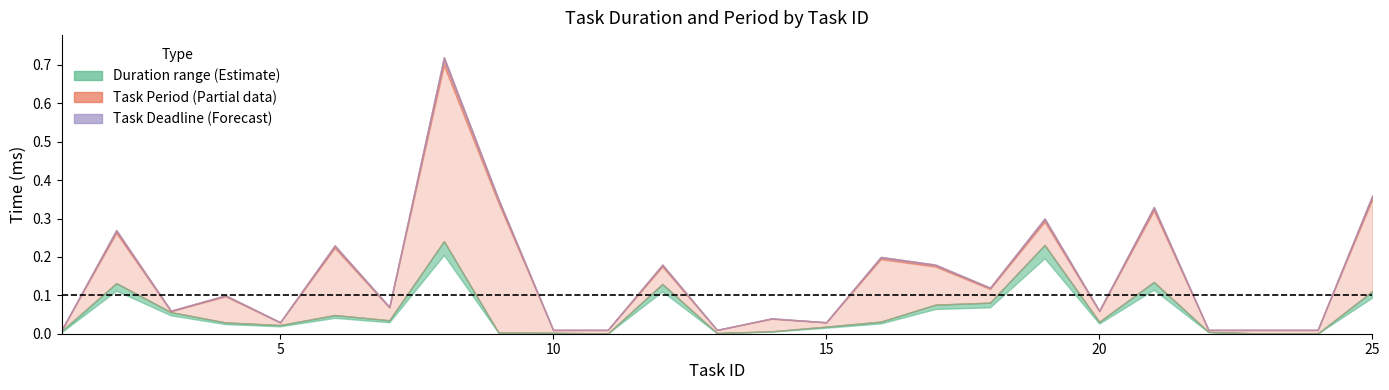

Rank the categories by Duration min value from highest to lowest.

t08, t19, t21, t02, t12, t25, t18, t17, t03, t06, t07, t16, t20, t04, t05, t15, t14, t01, t22, t09, t10, t13, t23, t11, t24